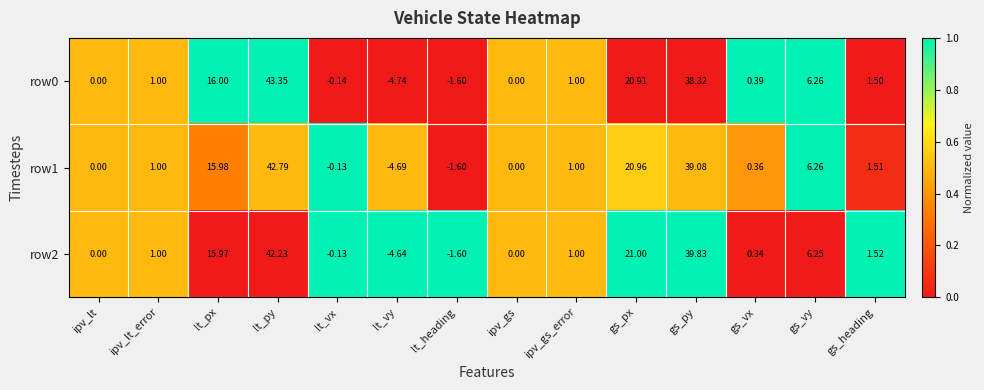

Which label corresponds to the smallest value in the chart?

lt_vy